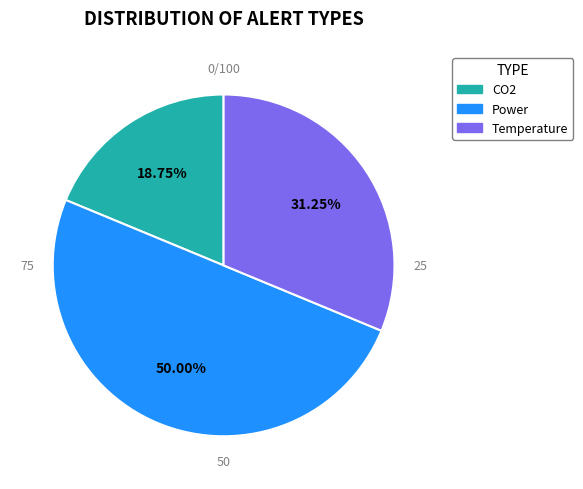

Is Temperature the majority of the pie?

No